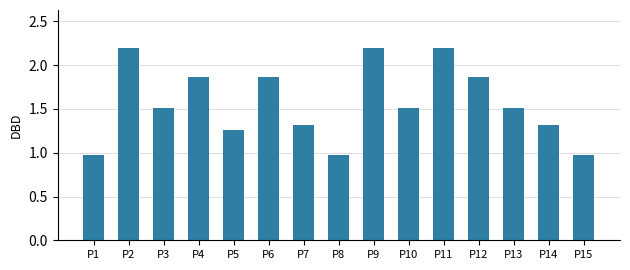

Count the number of data series in this chart.

1